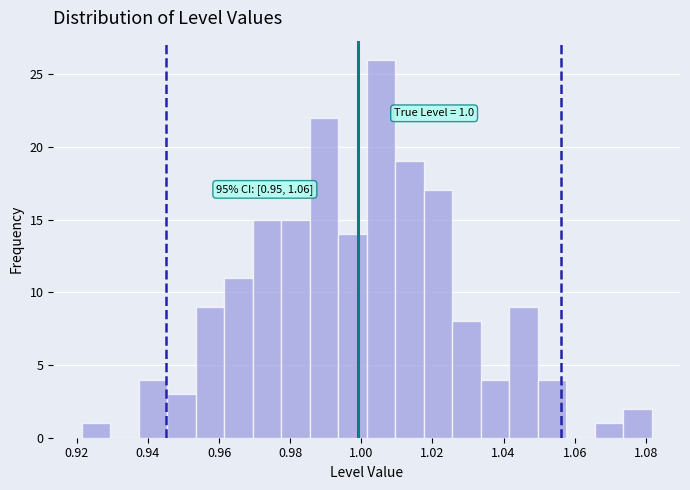

Which range on the x-axis has the tallest bar?

1.002 to 1.010